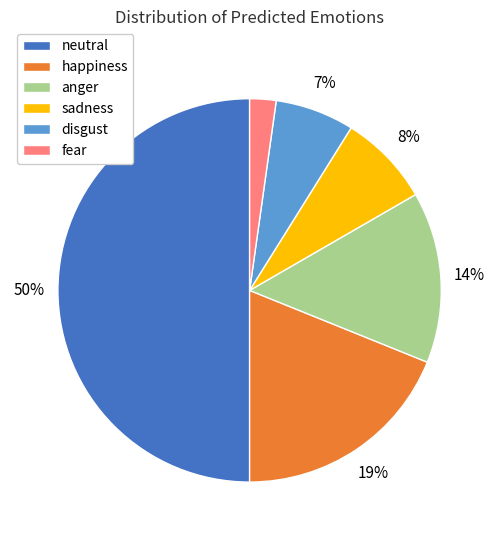

Which category has the biggest portion of the pie?

neutral